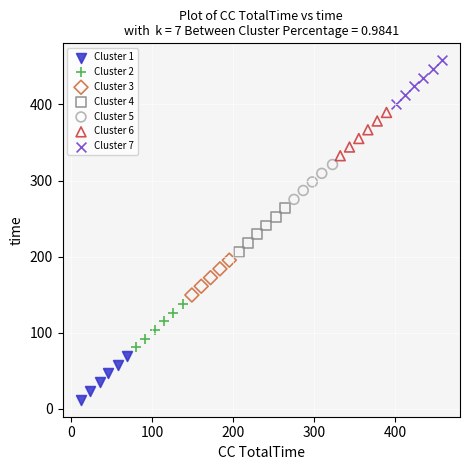

Which series has the widest spread of Y values?

Cluster 4